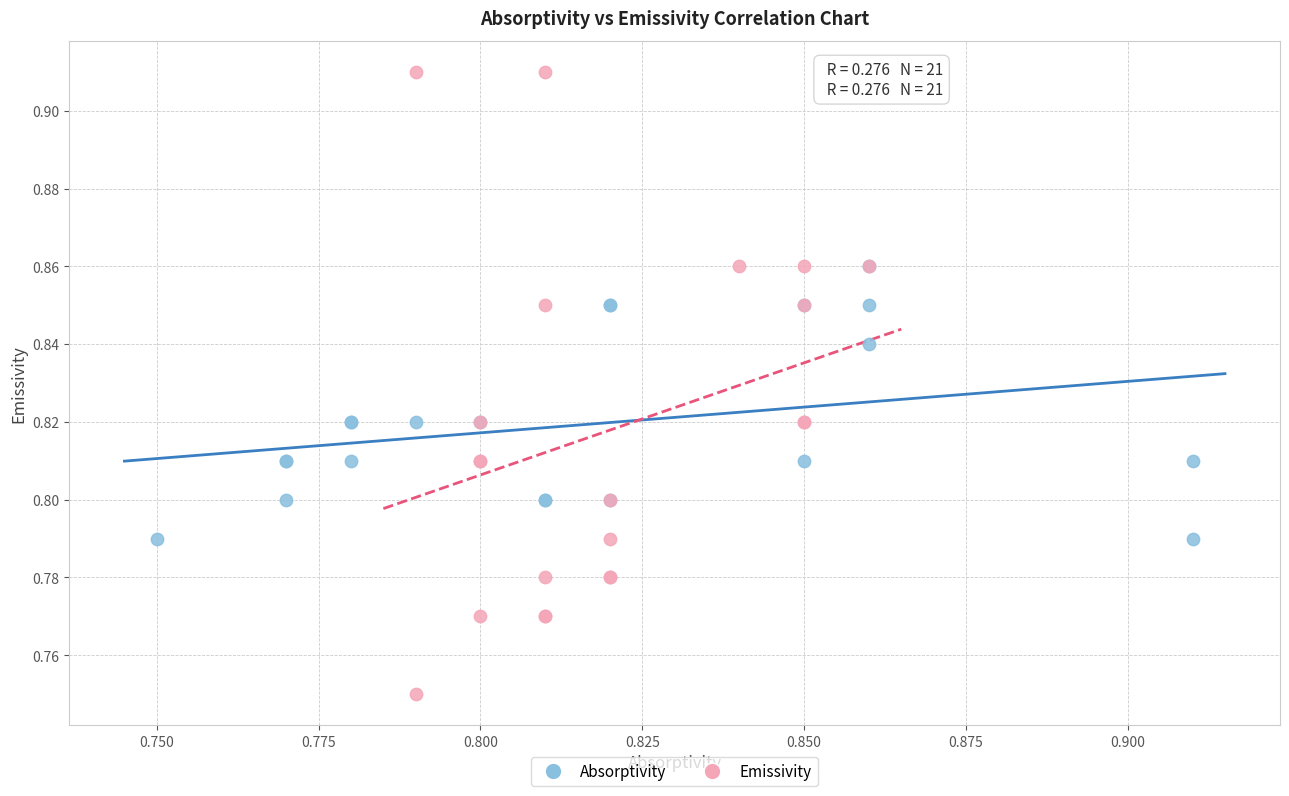

What are all the series names shown in the legend?

Absorptivity, Emissivity